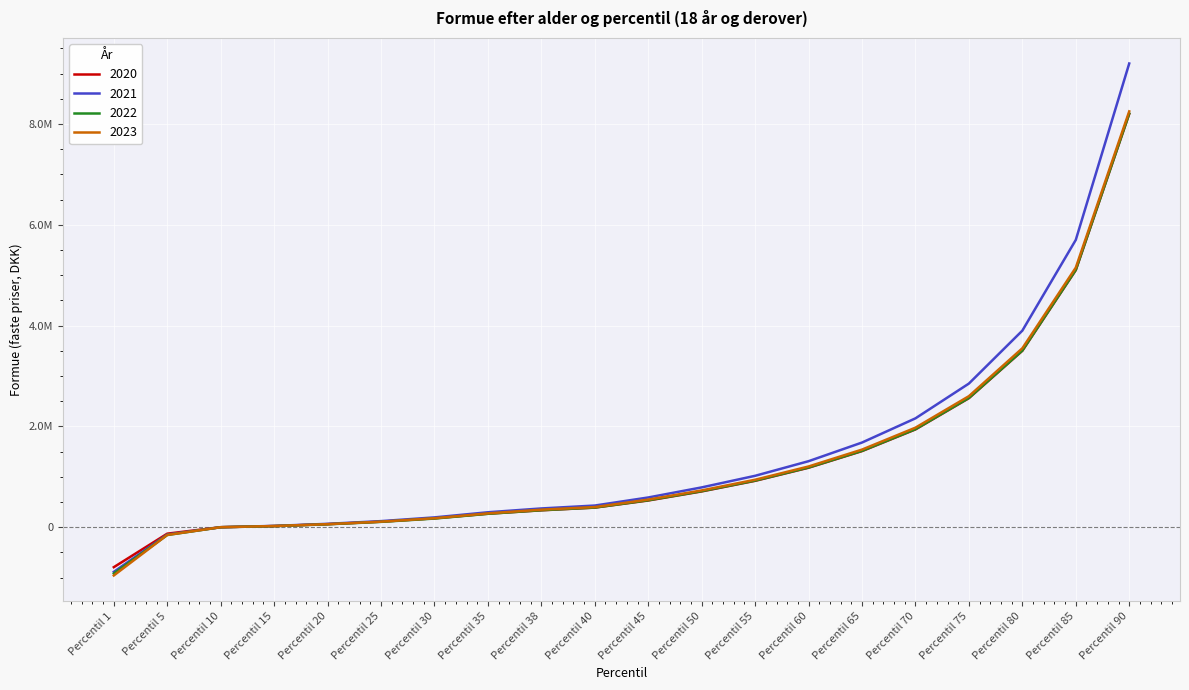

Is it true that 2020 equals 3500000 at Percentil 80?

True